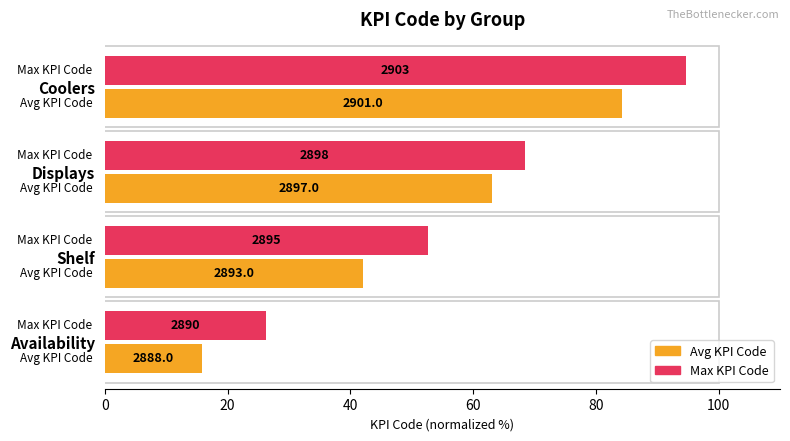

Which series has the largest range (max minus min)?

Max KPI Code